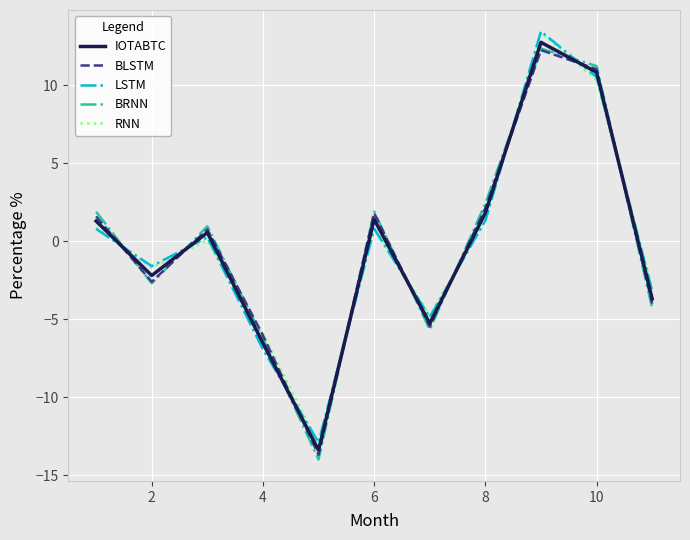

What is the lowest value of the BLSTM series?

-13.7